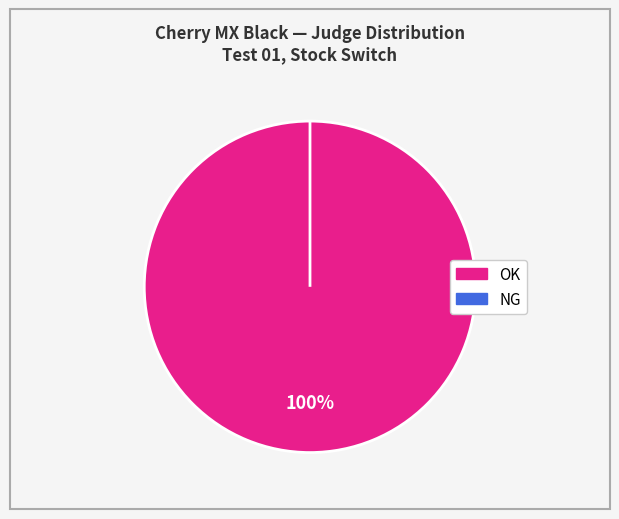

What percentage is the OK slice, to the nearest percent?

100%